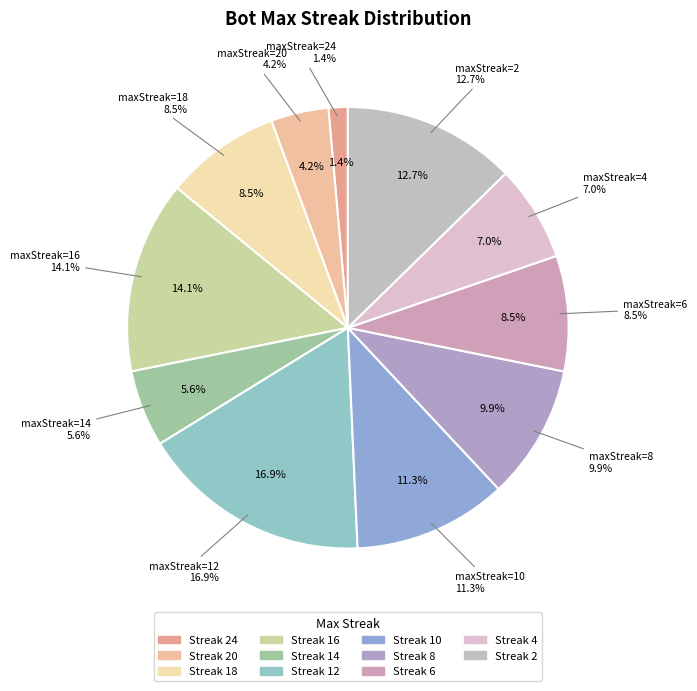

What is the ratio of the value at 16 to the value at 14?

2.5